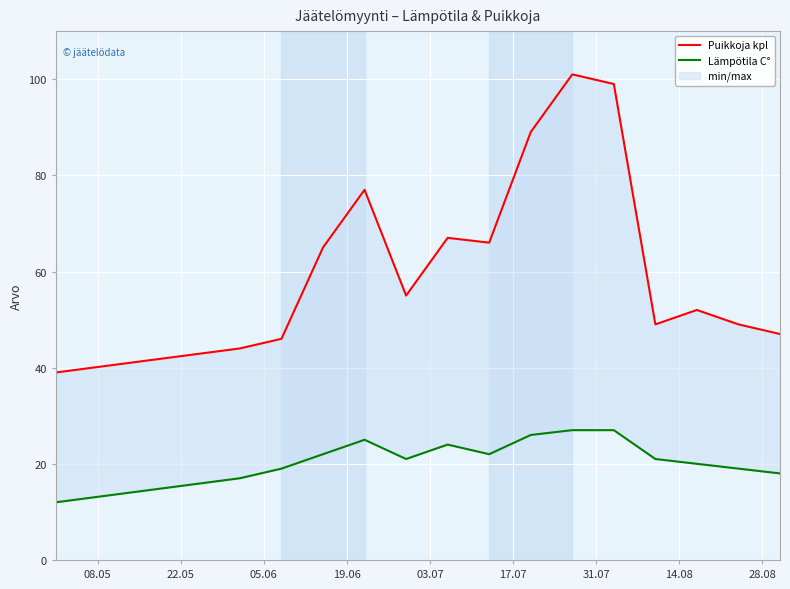

Which category has the lowest value in the Lämpötila C° series?

08.05